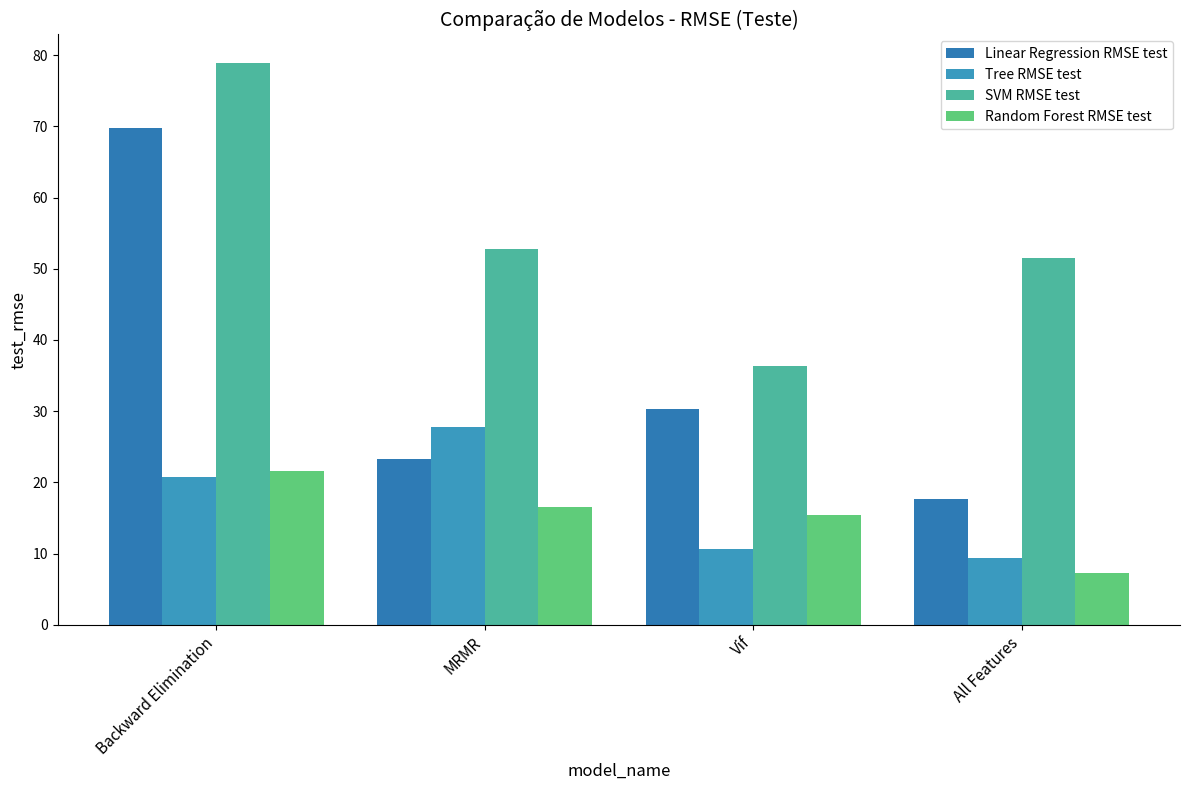

The Tree RMSE test series shows 3.8 at Vif. True or false?

False